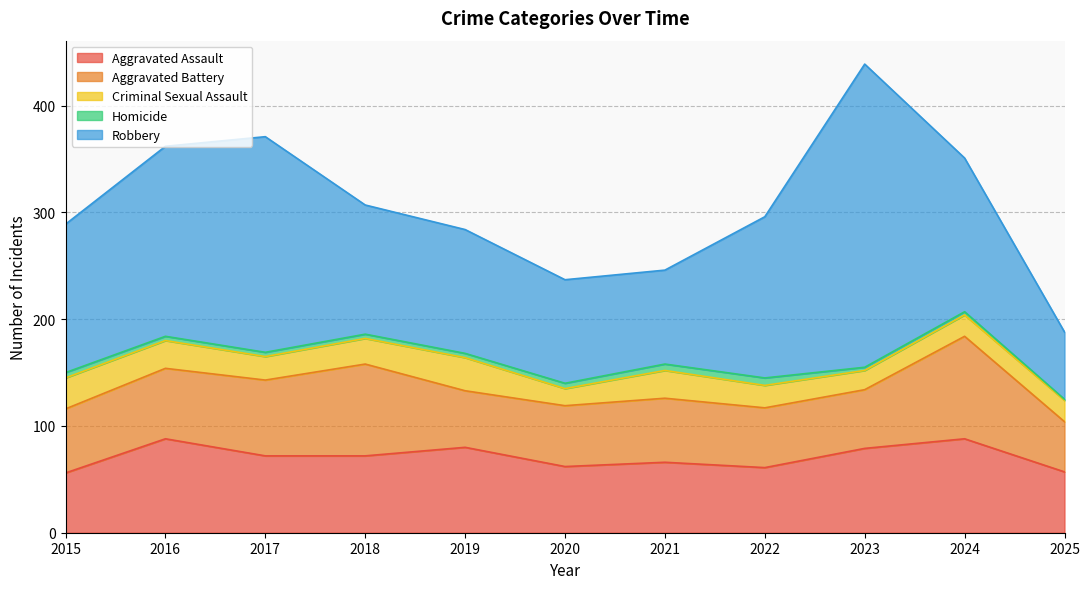

At which label does Criminal Sexual Assault reach its minimum?

2020